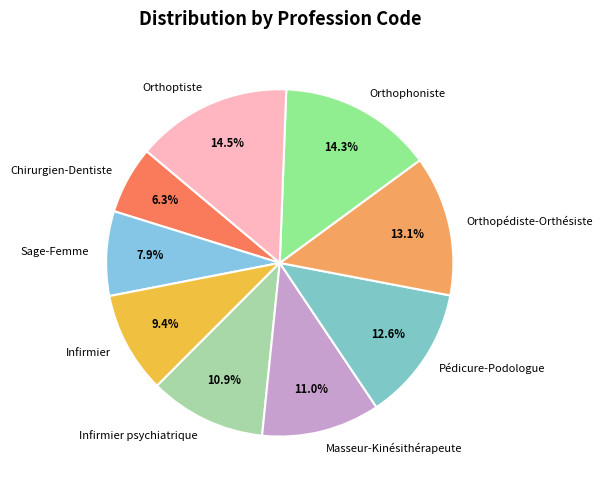

What percentage is the Sage-Femme slice, to the nearest percent?

8%